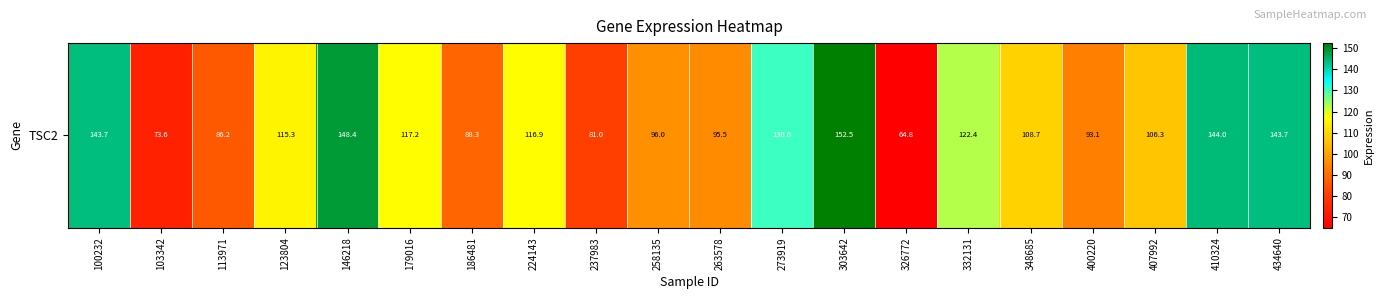

How many series are shown in this chart?

1